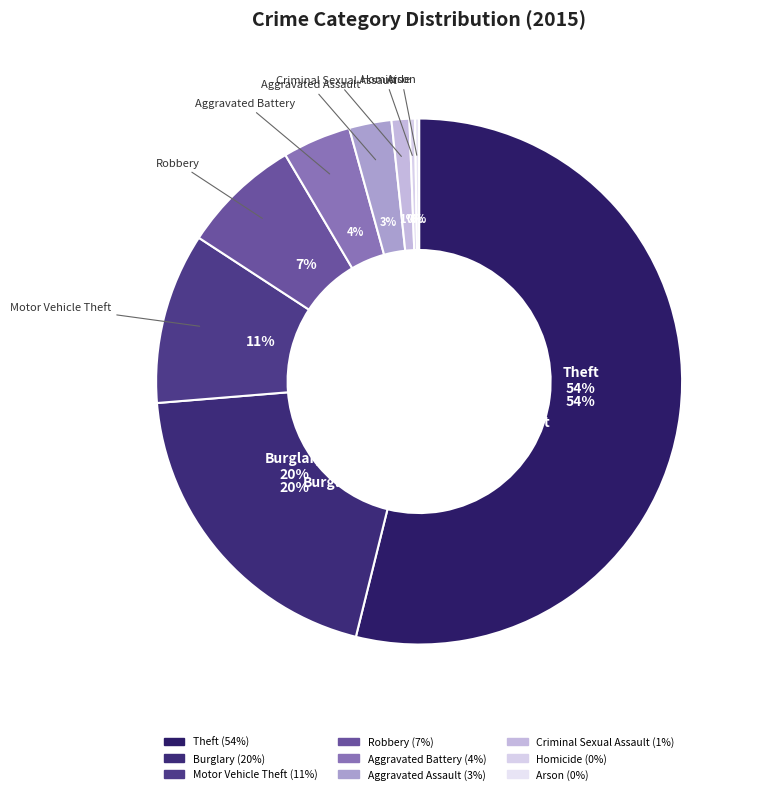

Between Theft and Arson, which is larger?

Theft